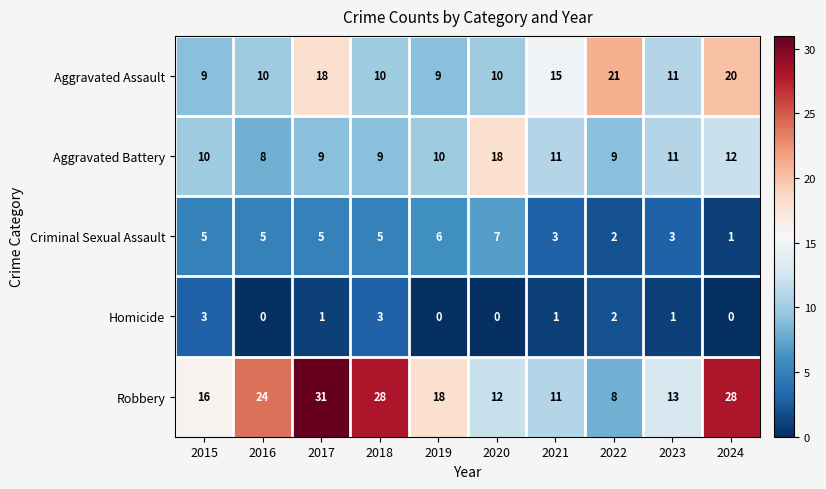

Which series has the largest total across all categories?

Robbery